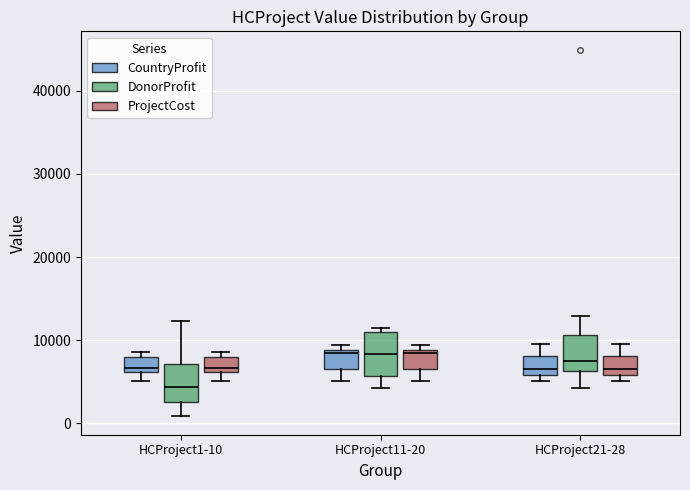

Where is the lower edge of the box for HCProject1-10 (ProjectCost) on the y-axis? The values are not printed on the chart, so give them approximately, as read against the axis.

6000